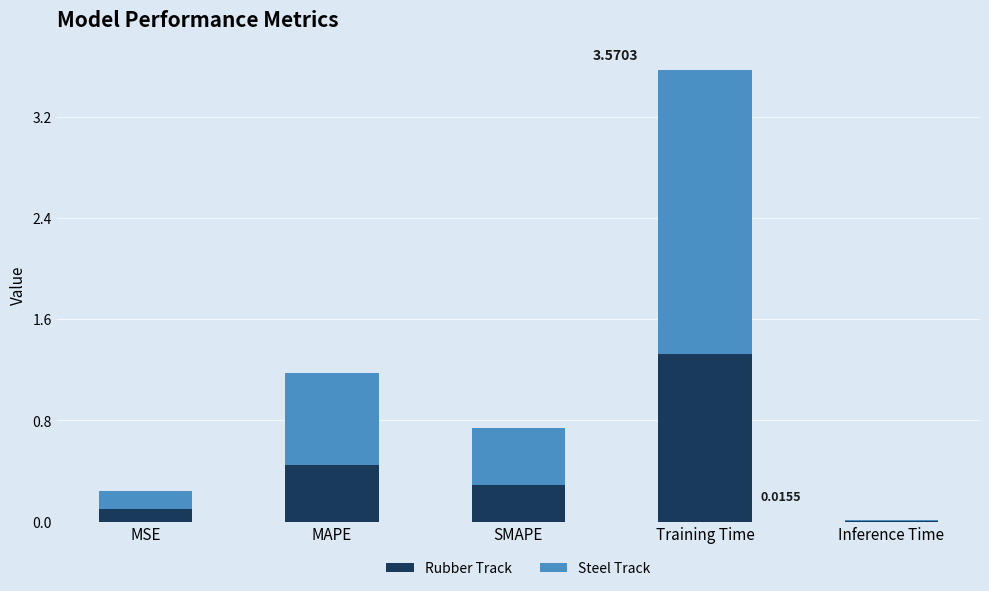

At which category is the sum across all series the highest?

Training Time